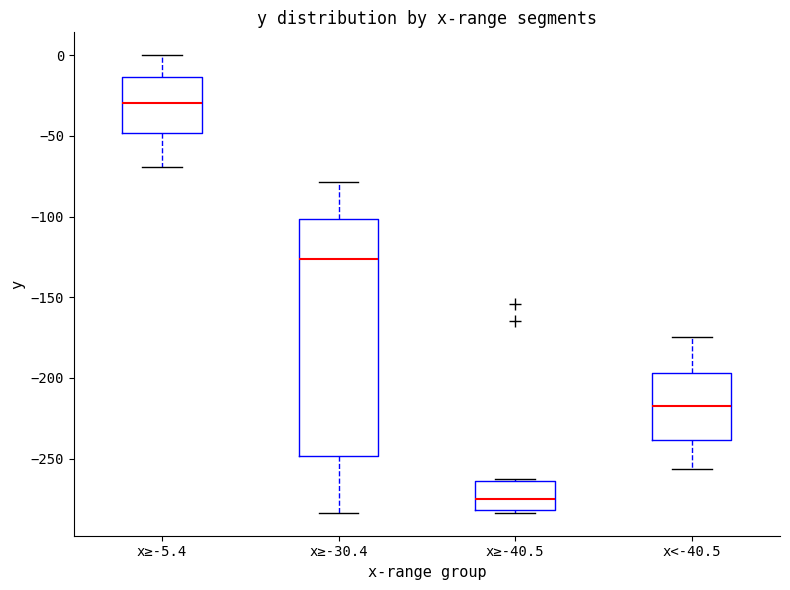

Comparing the boxes themselves (not the whiskers), which one is the tallest?

x≥-30.4